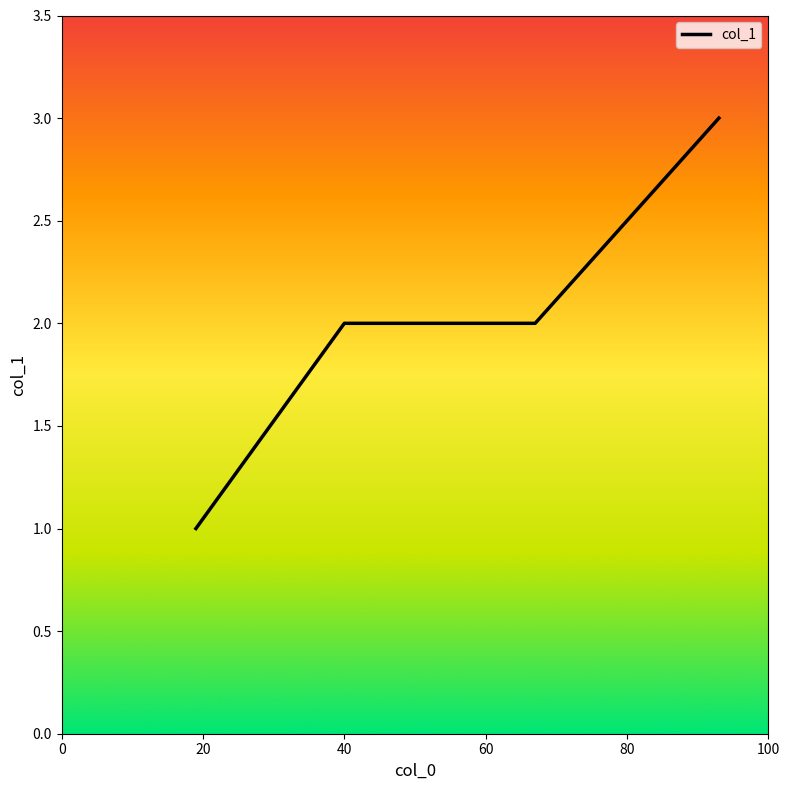

What is the sum of all values?

8